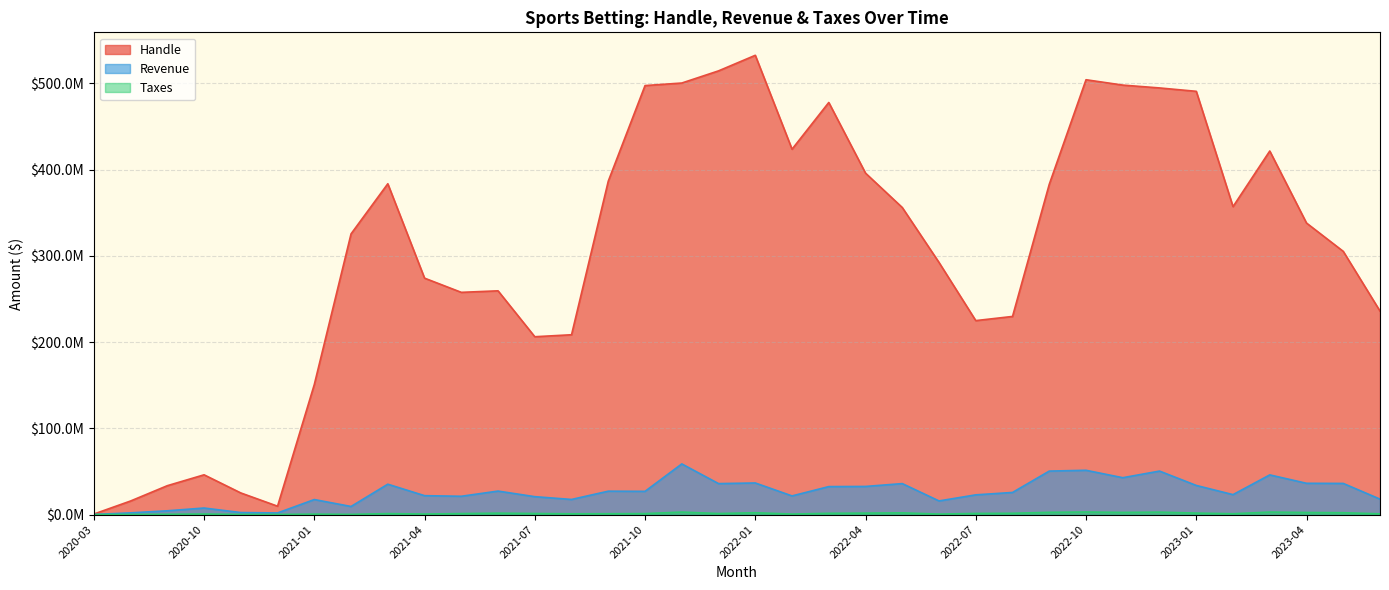

At which category is the sum across all series the highest?

2022-01